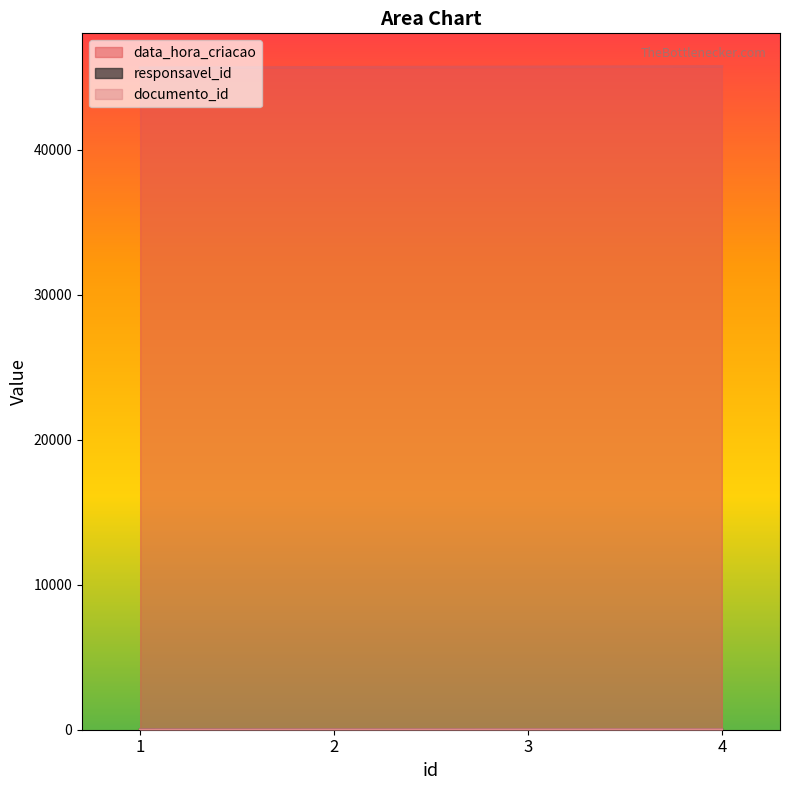

Rank the categories by data_hora_criacao value from highest to lowest.

4, 3, 2, 1